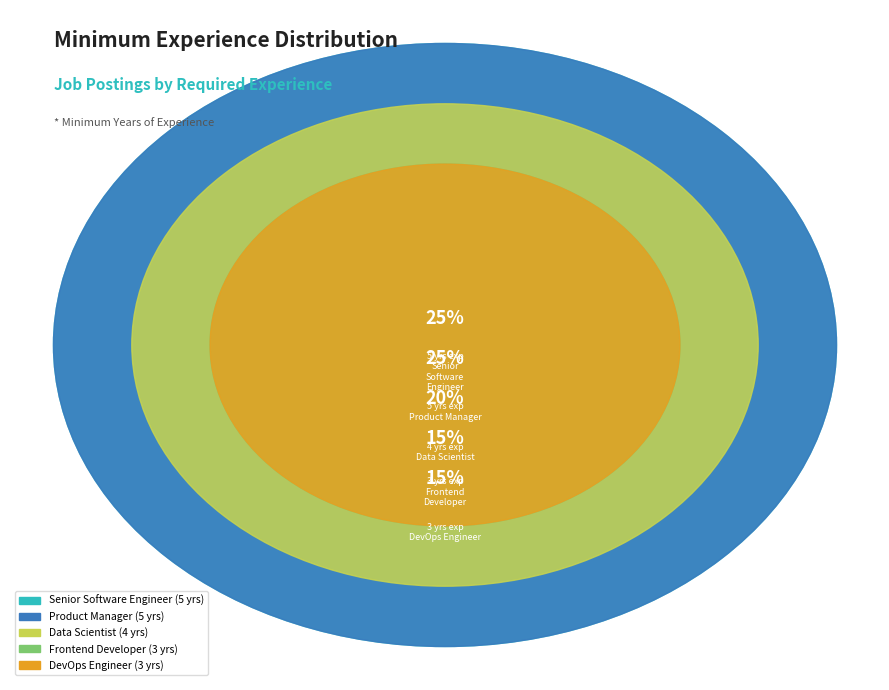

Which category has the biggest portion of the pie?

Senior Software Engineer